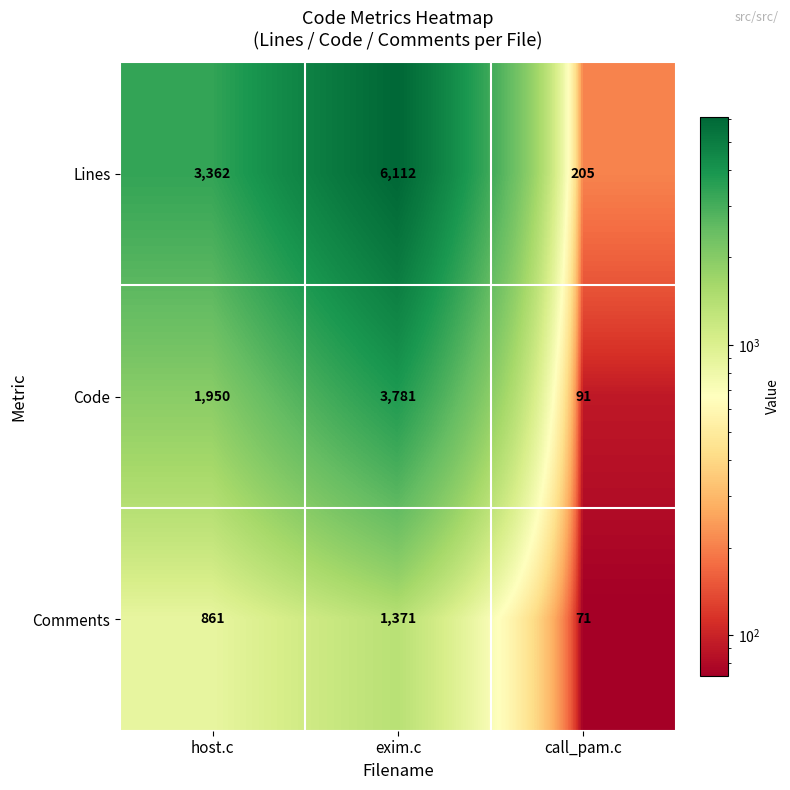

Rank the categories by Comments value from lowest to highest.

call_pam.c, host.c, exim.c